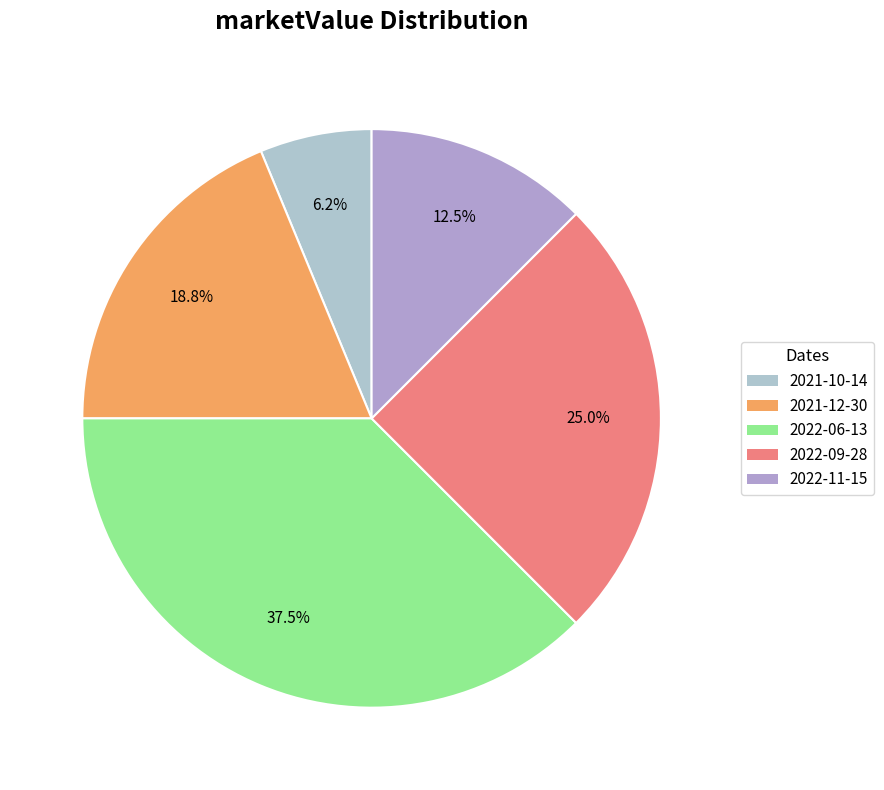

To the nearest percent, what is the average slice percentage?

20%